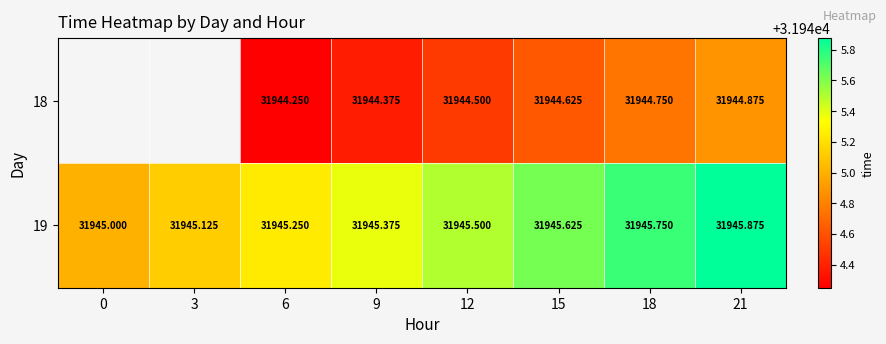

At which category is the sum across all series the highest?

21